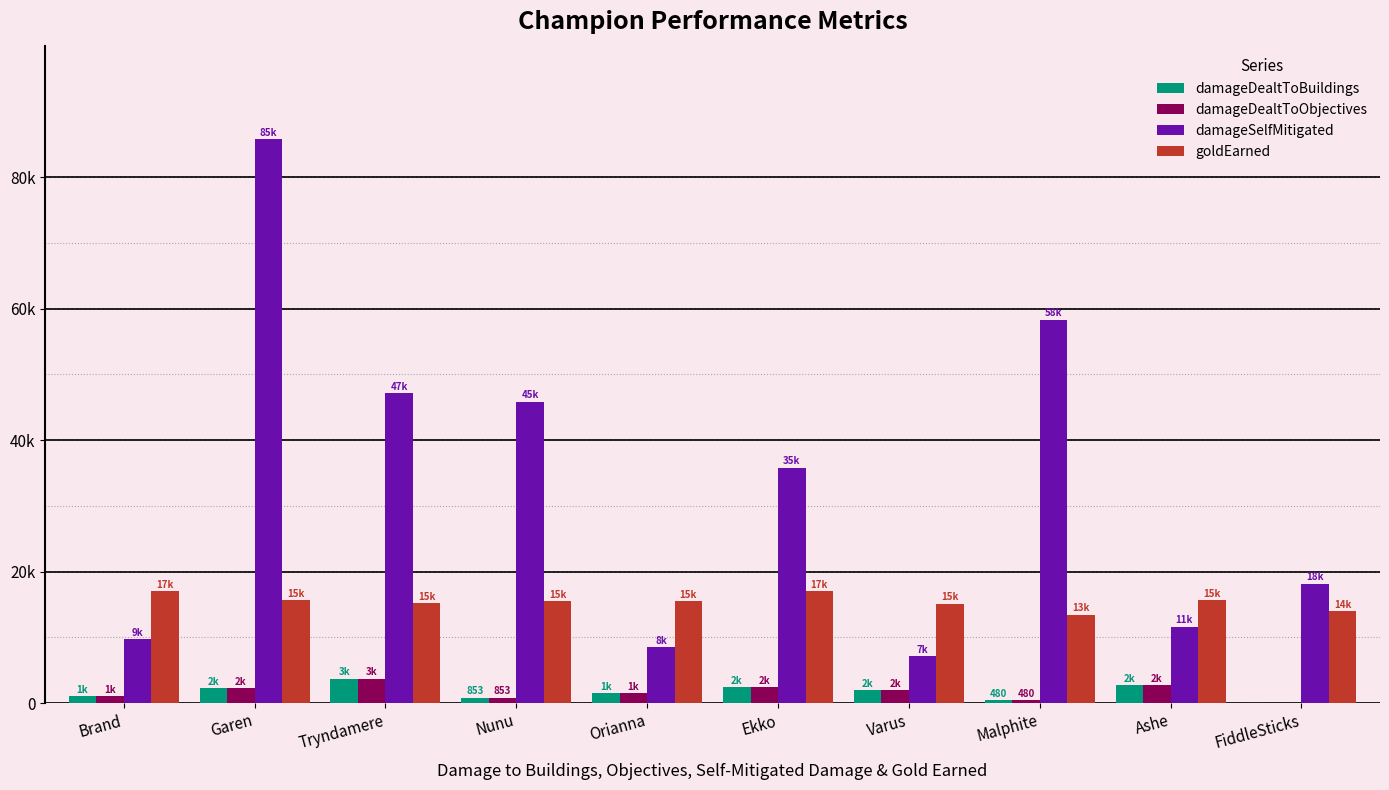

What is the label of the 5th bar from the right?

Ekko